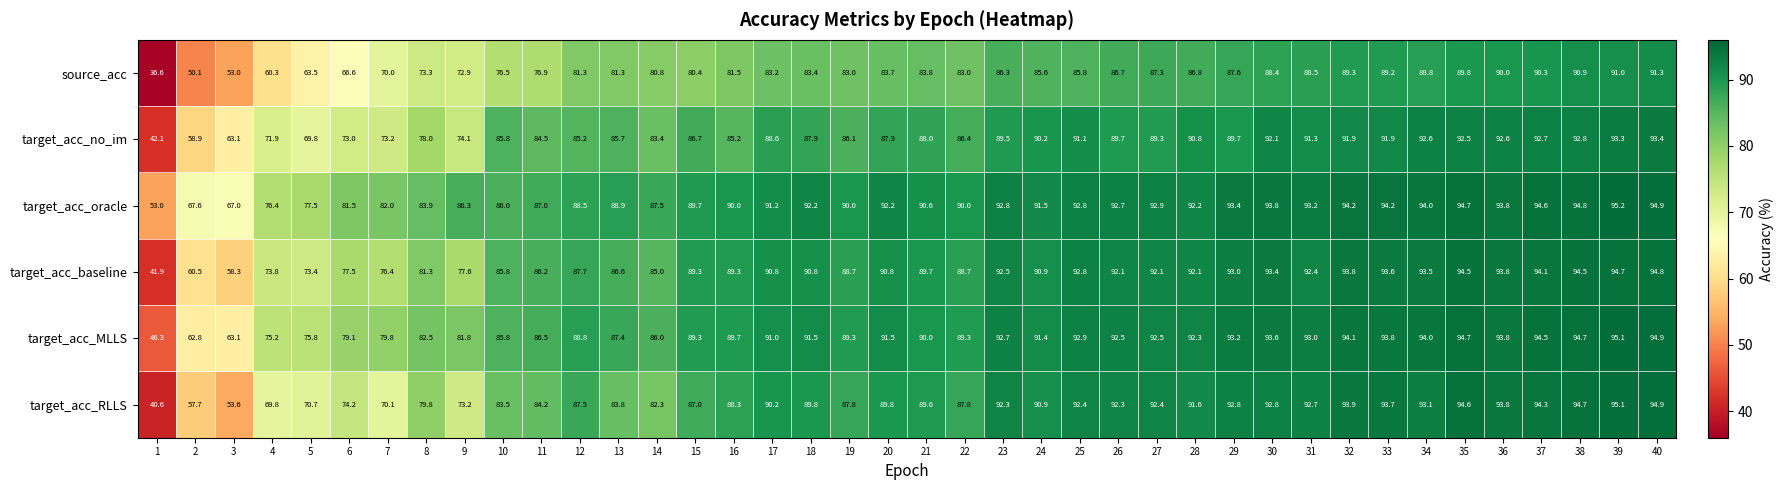

How many series are shown in this chart?

6